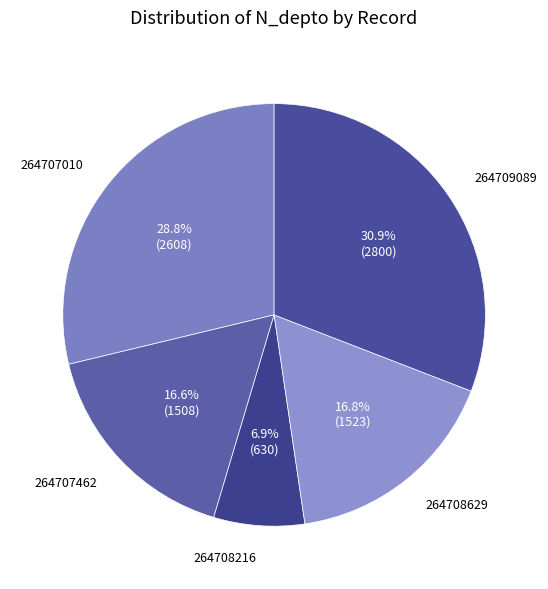

Count the number of slices in the pie.

5